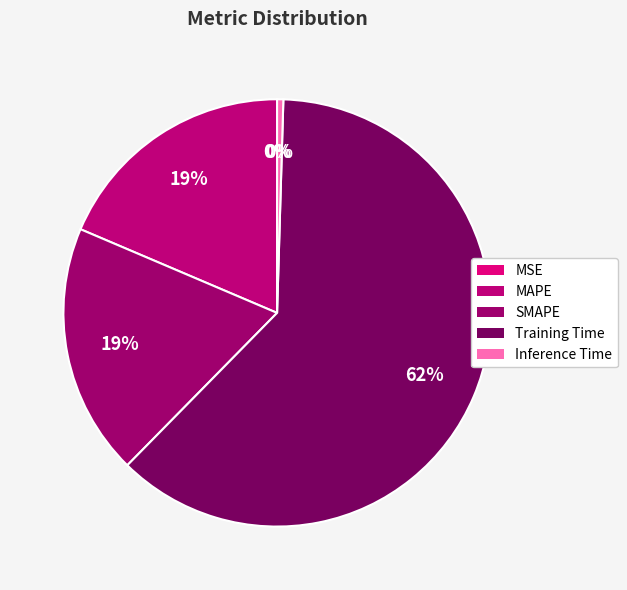

What percentage is the SMAPE slice, to the nearest percent?

19%